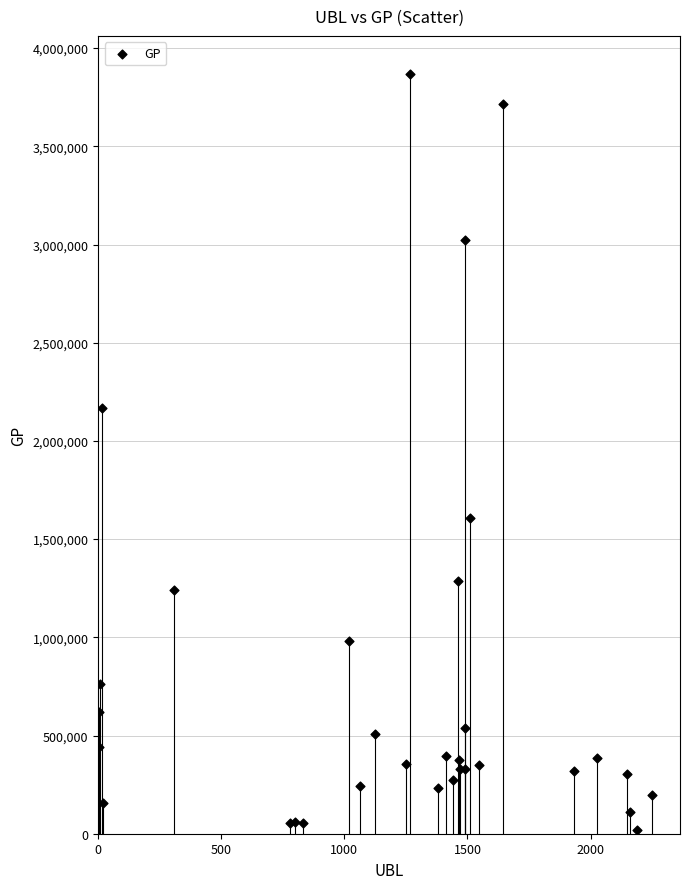

What Y value in the scatter plot is closest to 1944466?

2165175